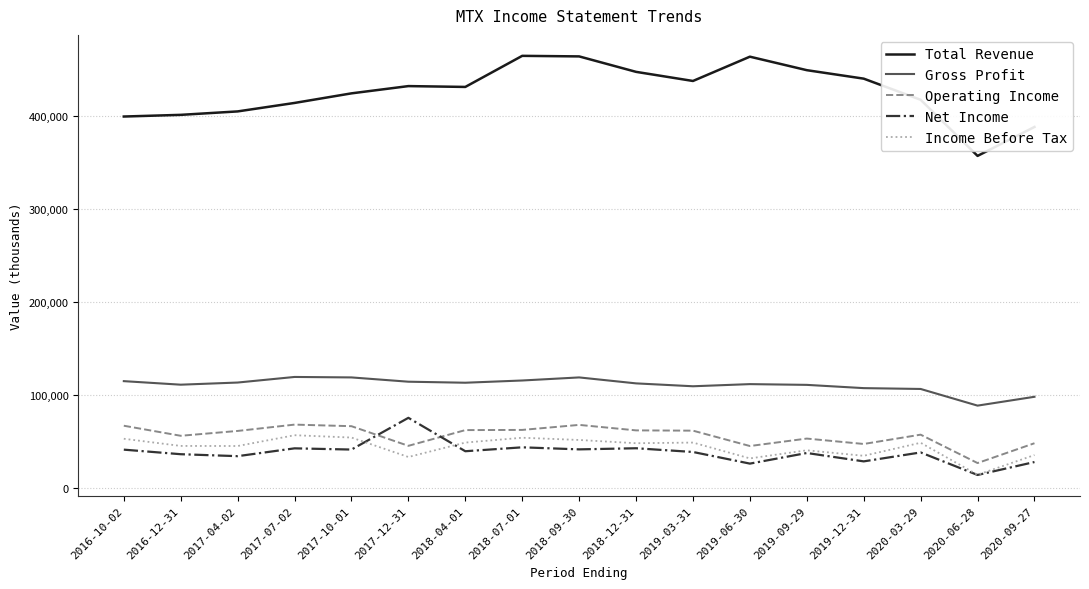

What is the total value across all series at 2020-03-29?

669600